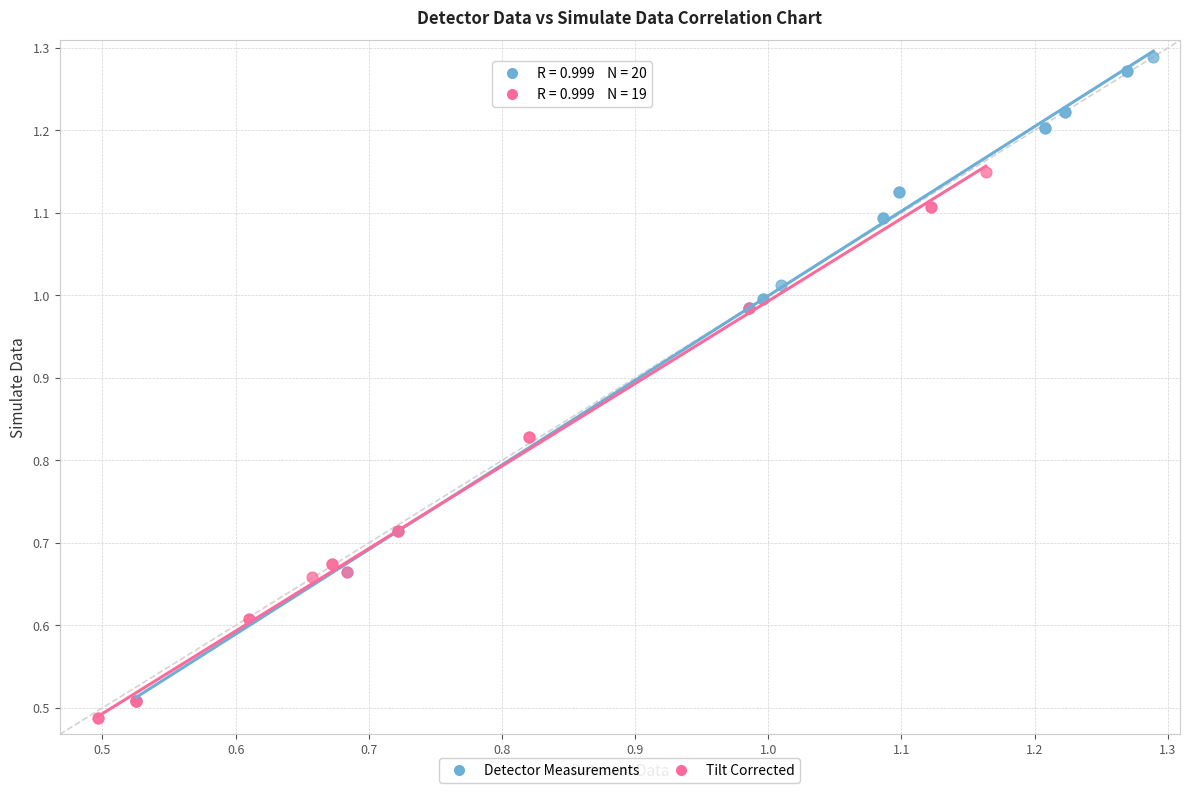

Which series has the widest spread of Y values?

Detector Measurements